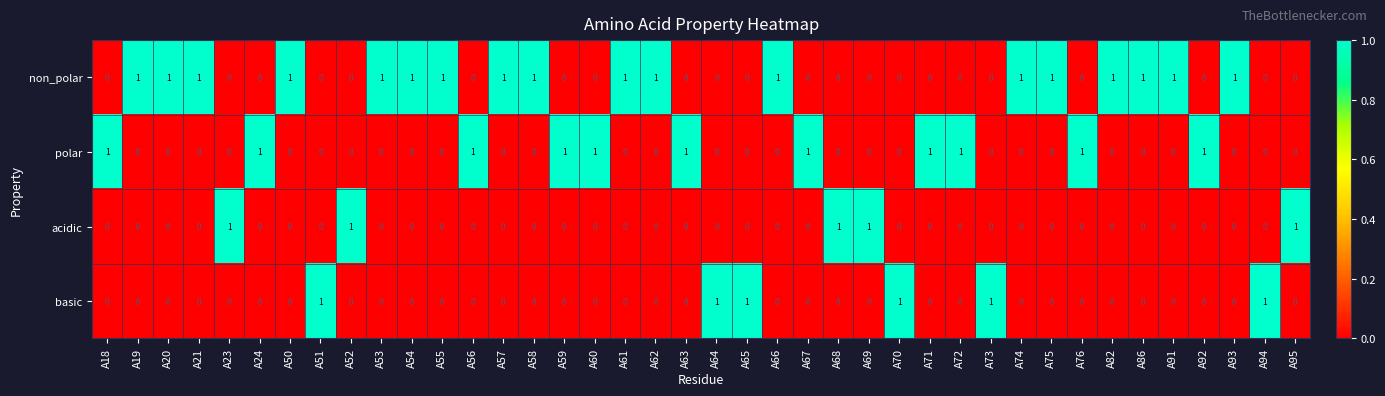

At how many categories does at least one series exceed 0?

40